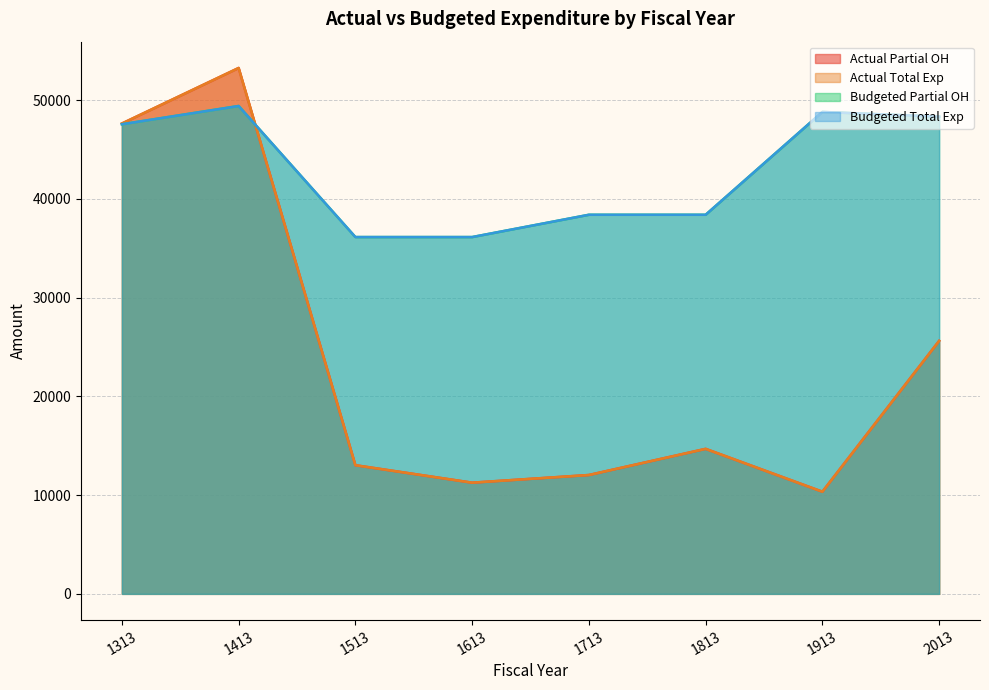

The value of actual_total_exp at 1813 is 19625.0. True or false?

False